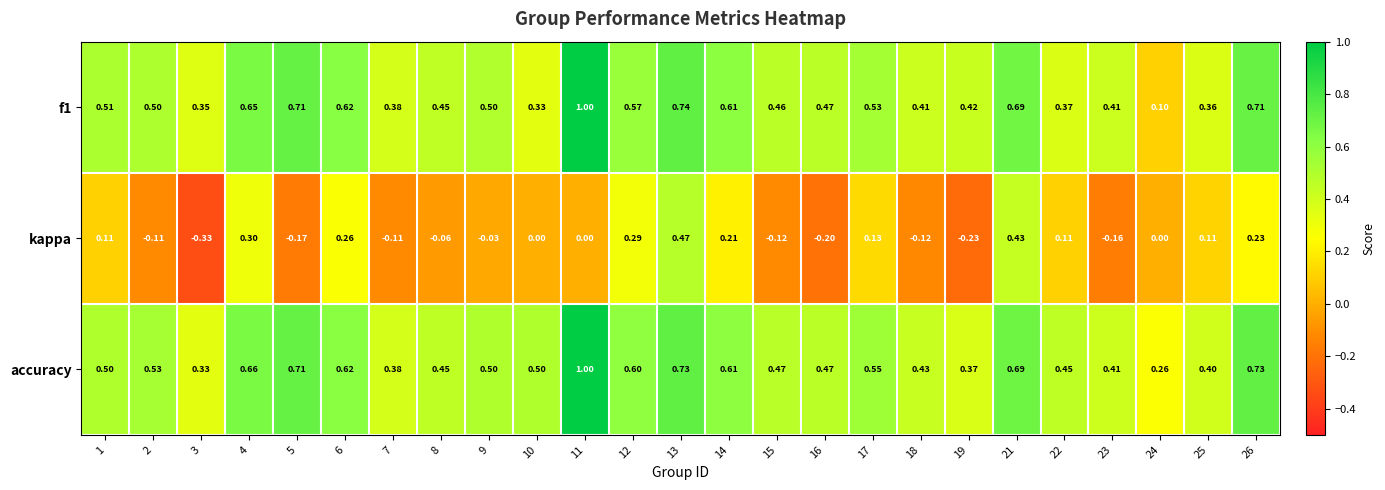

Count the number of data series in this chart.

3